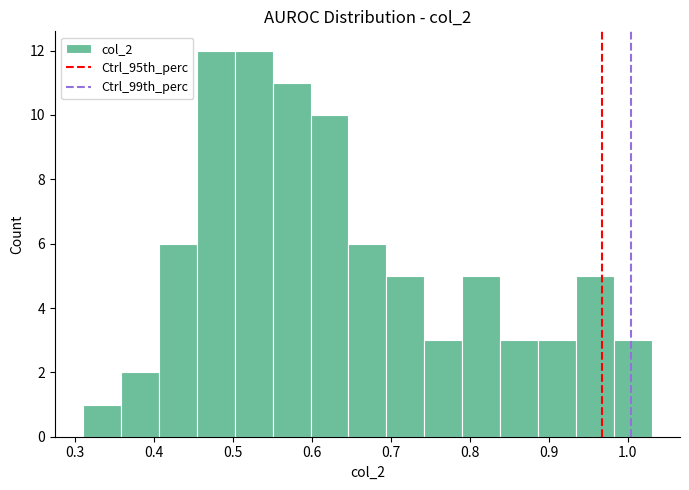

Reading left to right, transcribe this chart: for each bar, give the range it covers on the x-axis and its height. Neither the bar edges nor the heights are printed on the chart, so give them approximately, as read against the axes.

0.310 to 0.358: 1
0.358 to 0.406: 2
0.406 to 0.454: 6
0.454 to 0.502: 12
0.502 to 0.550: 12
0.550 to 0.598: 11
0.598 to 0.646: 10
0.646 to 0.694: 6
0.694 to 0.742: 5
0.742 to 0.790: 3
0.790 to 0.838: 5
0.838 to 0.886: 3
0.886 to 0.934: 3
0.934 to 0.982: 5
0.982 to 1.030: 3